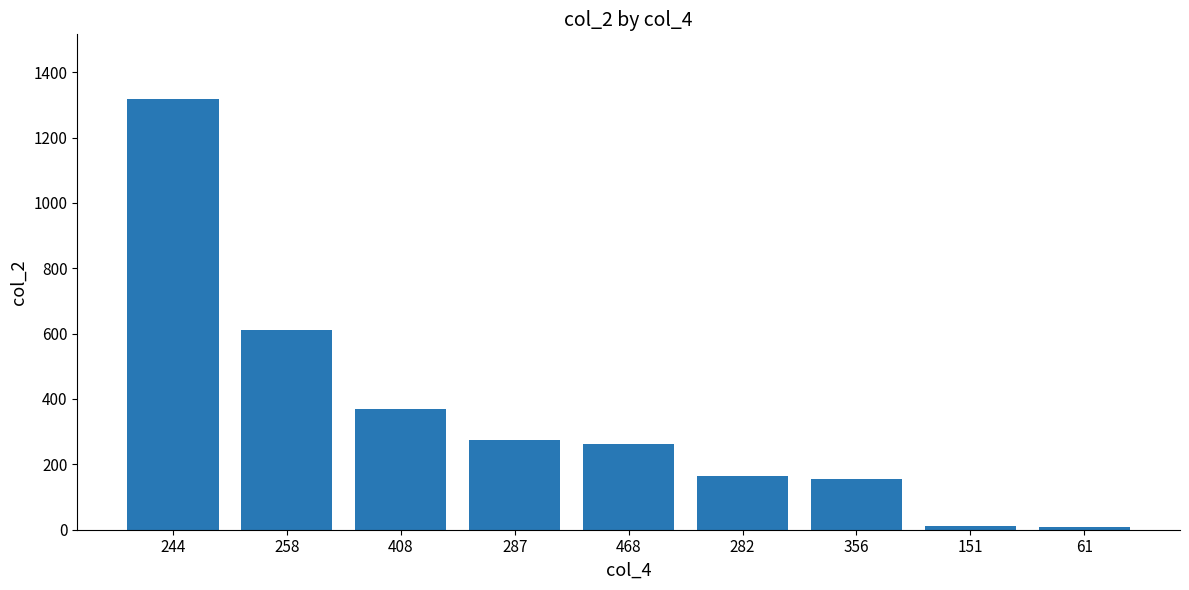

At which label is the value closest to 663?

258